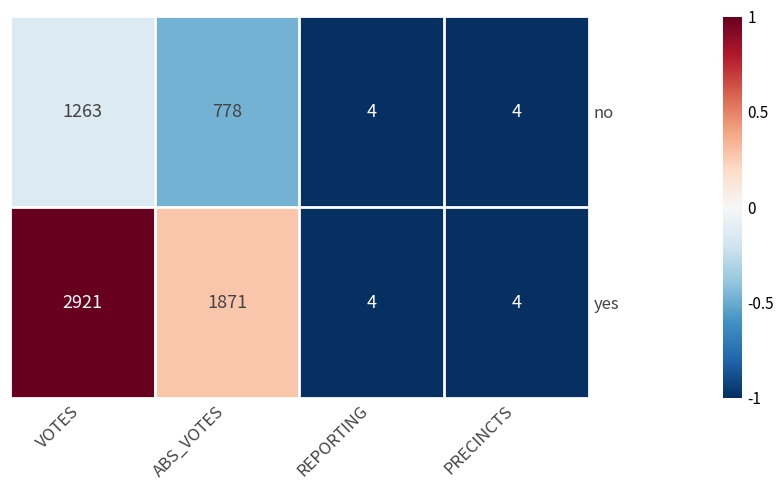

How many distinct data groups are displayed?

2